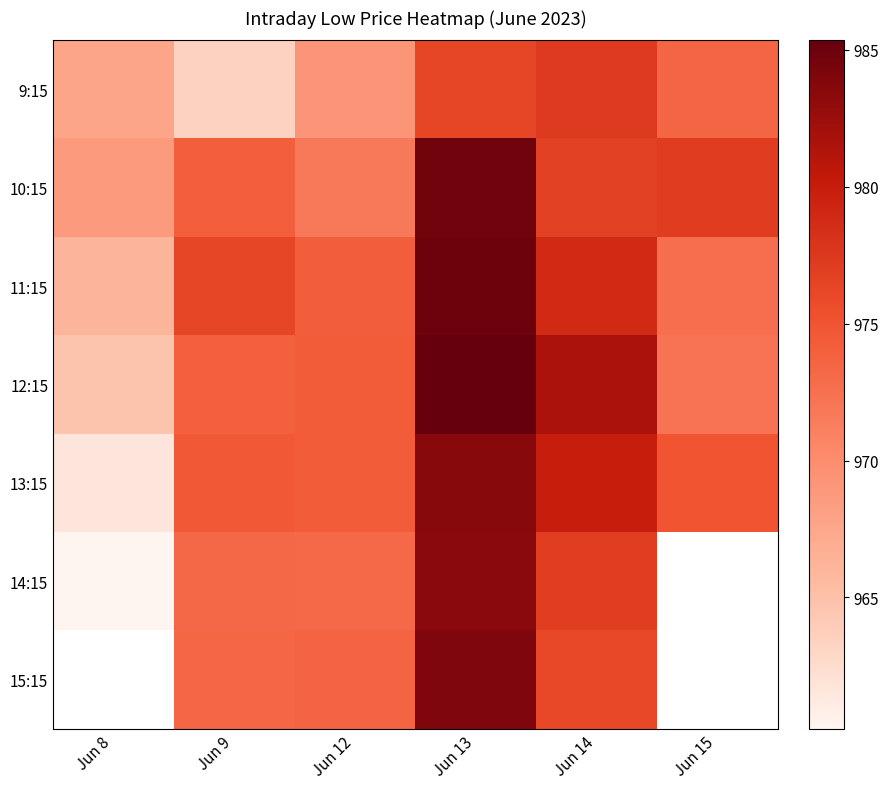

Between Jun 12 and Jun 15, which series saw the biggest shift?

10:15